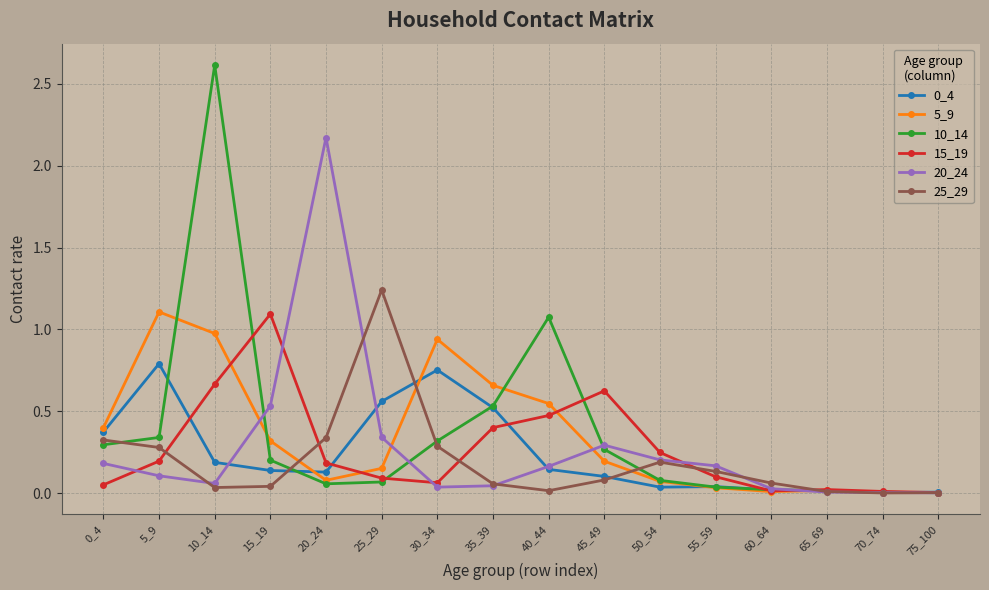

What is the difference between the maximum and second lowest values in the 5_9 series?

1.1